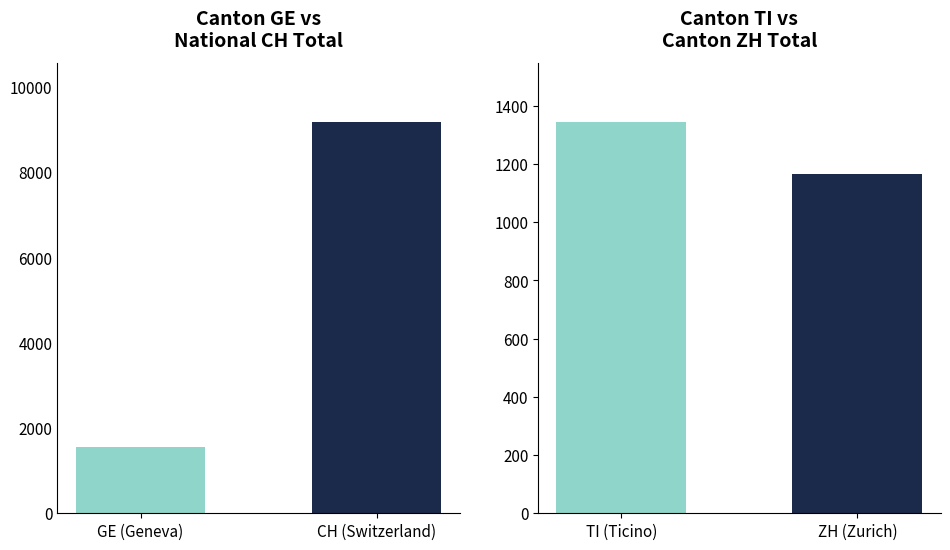

What is the sum of the values at CH (Switzerland) and GE (Geneva)?

10737